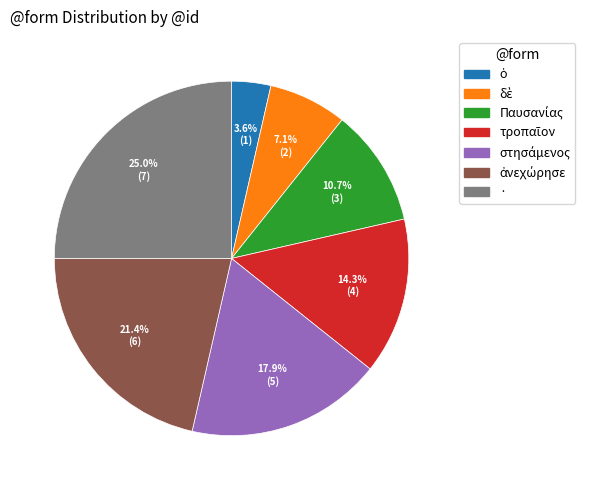

How many slices are in this pie chart?

7